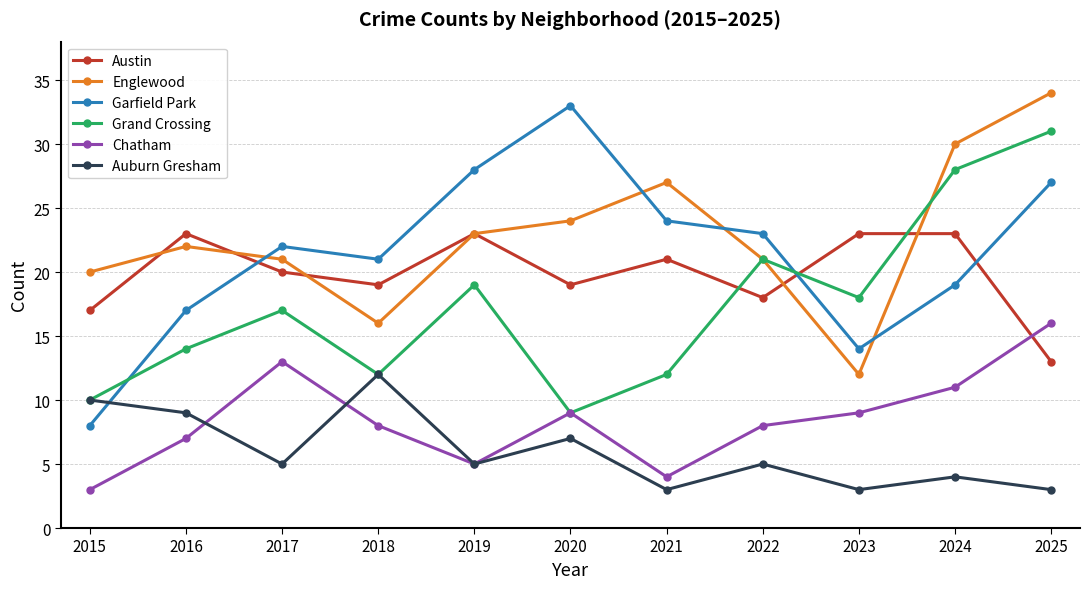

Read the Auburn Gresham value at 2015.

10